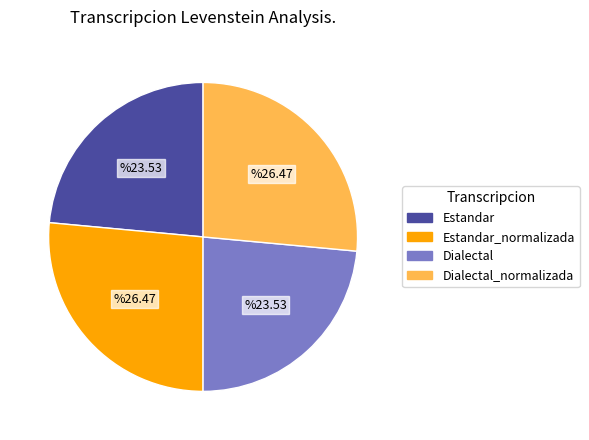

Is there a majority slice in this chart?

No